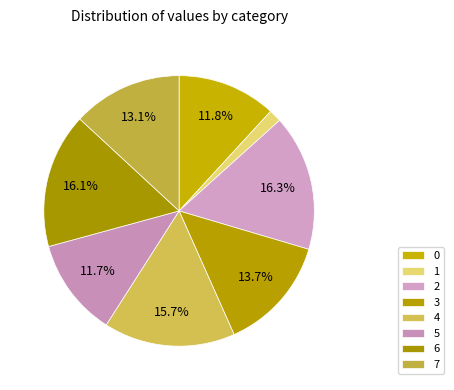

How many segments does this pie chart have?

8